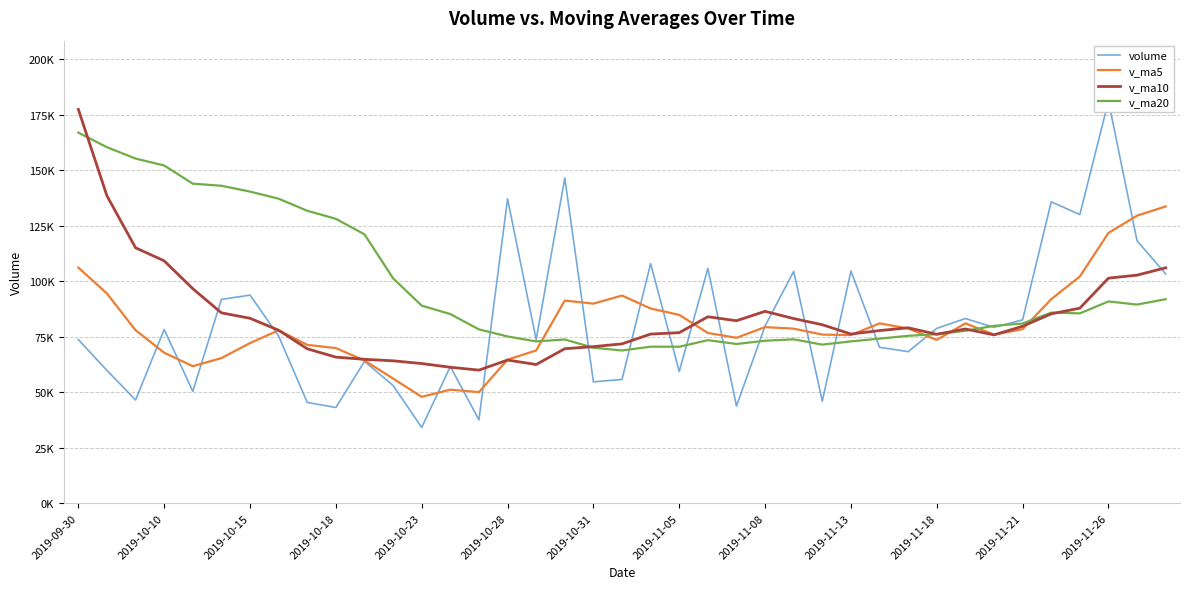

Where does the v_ma5 series first go above 77915?

2019-09-30